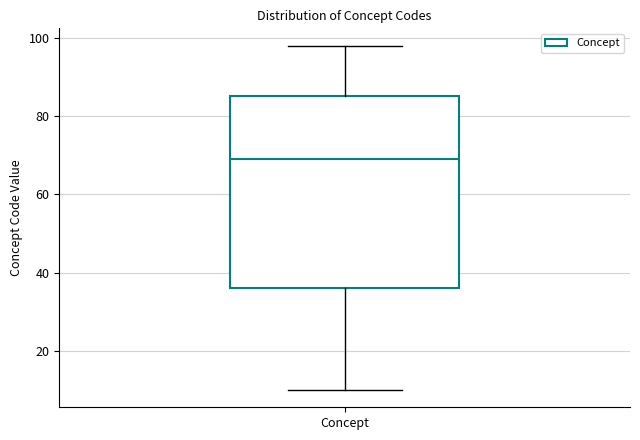

Where is the upper edge of the box for Concept on the y-axis? The values are not printed on the chart, so give them approximately, as read against the axis.

86